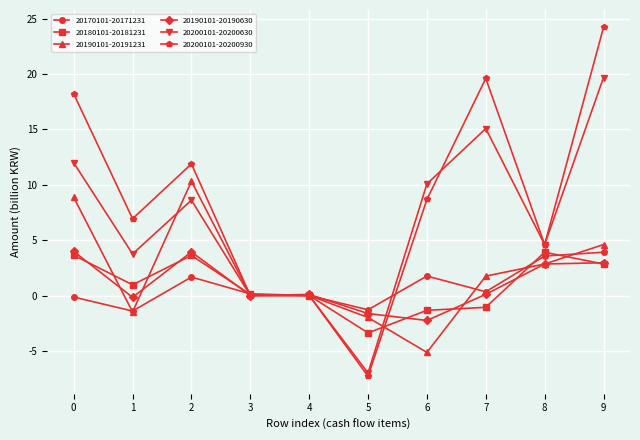

What is the sum of all 20170101-20171231 values?

8.6